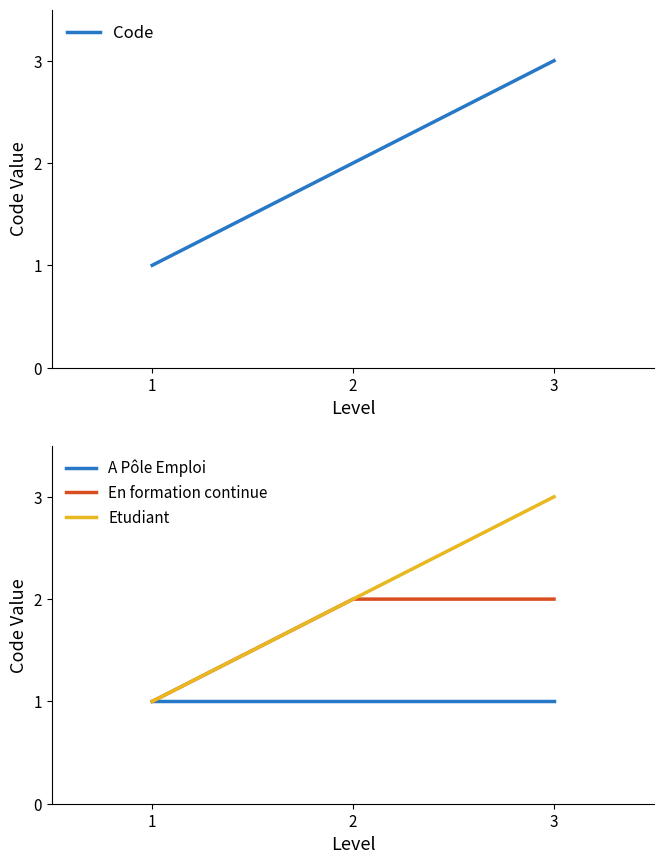

How many lines are shown in the chart?

4